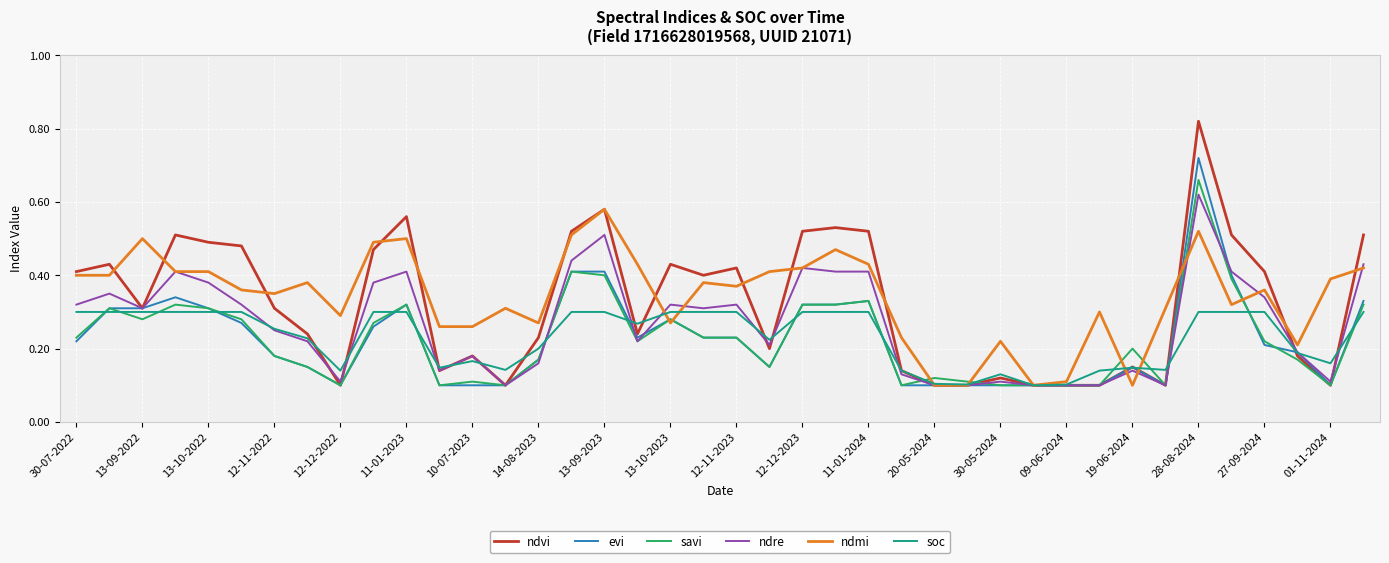

Which series has the largest range (max minus min)?

ndvi